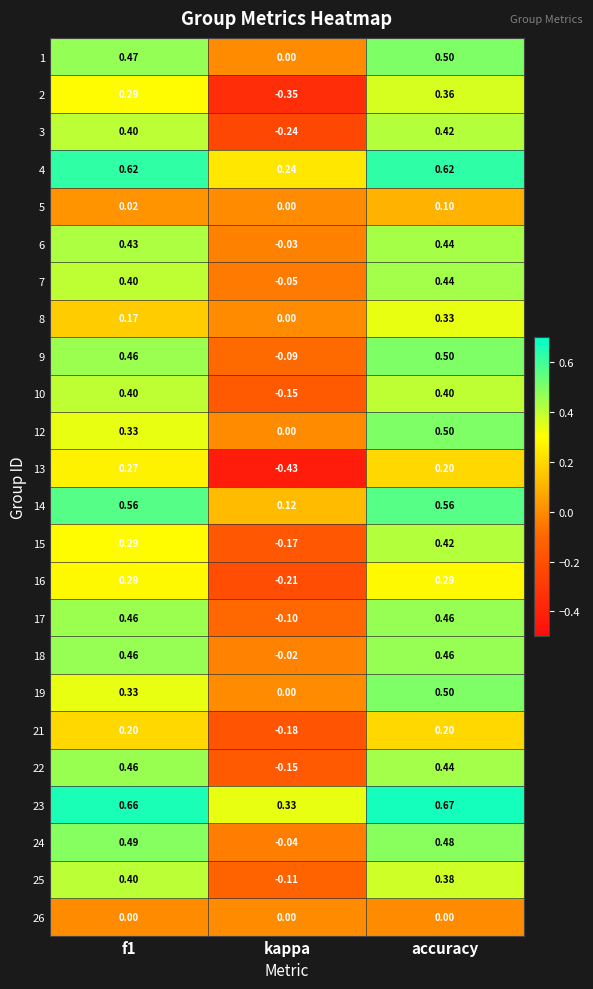

Which label corresponds to the largest value in the chart?

accuracy